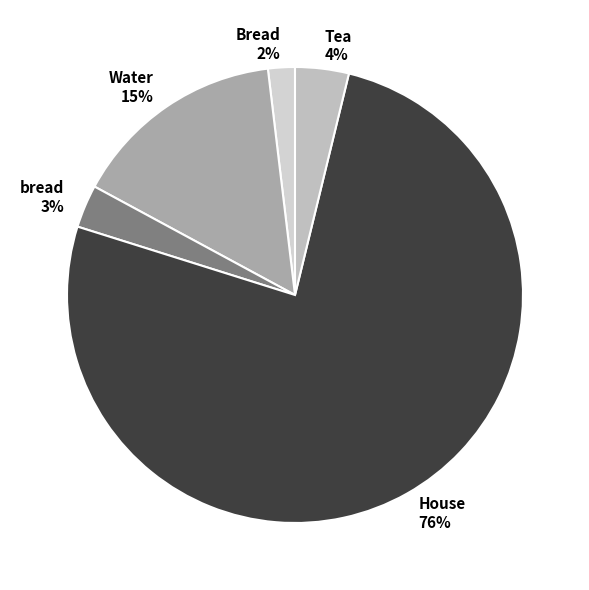

Combined, do Bread and Water account for over 50%?

No